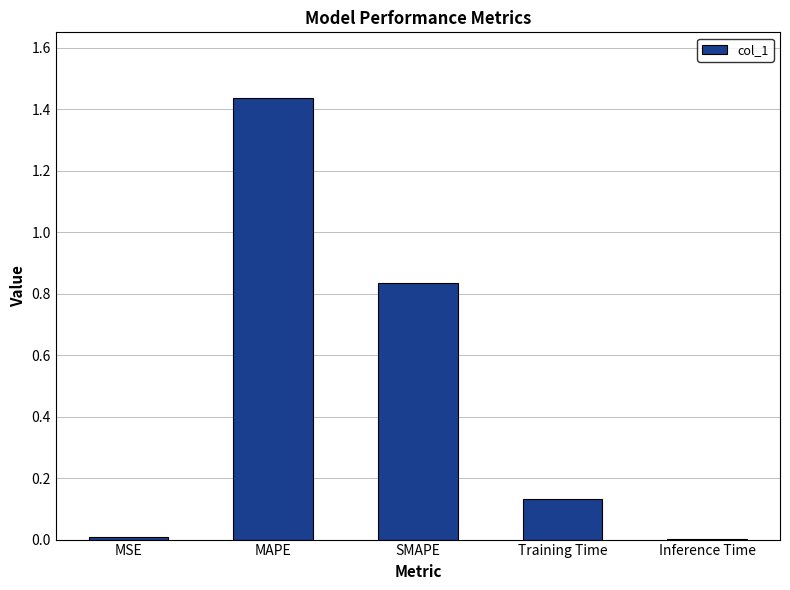

The value at SMAPE is 0.4. True or false?

False